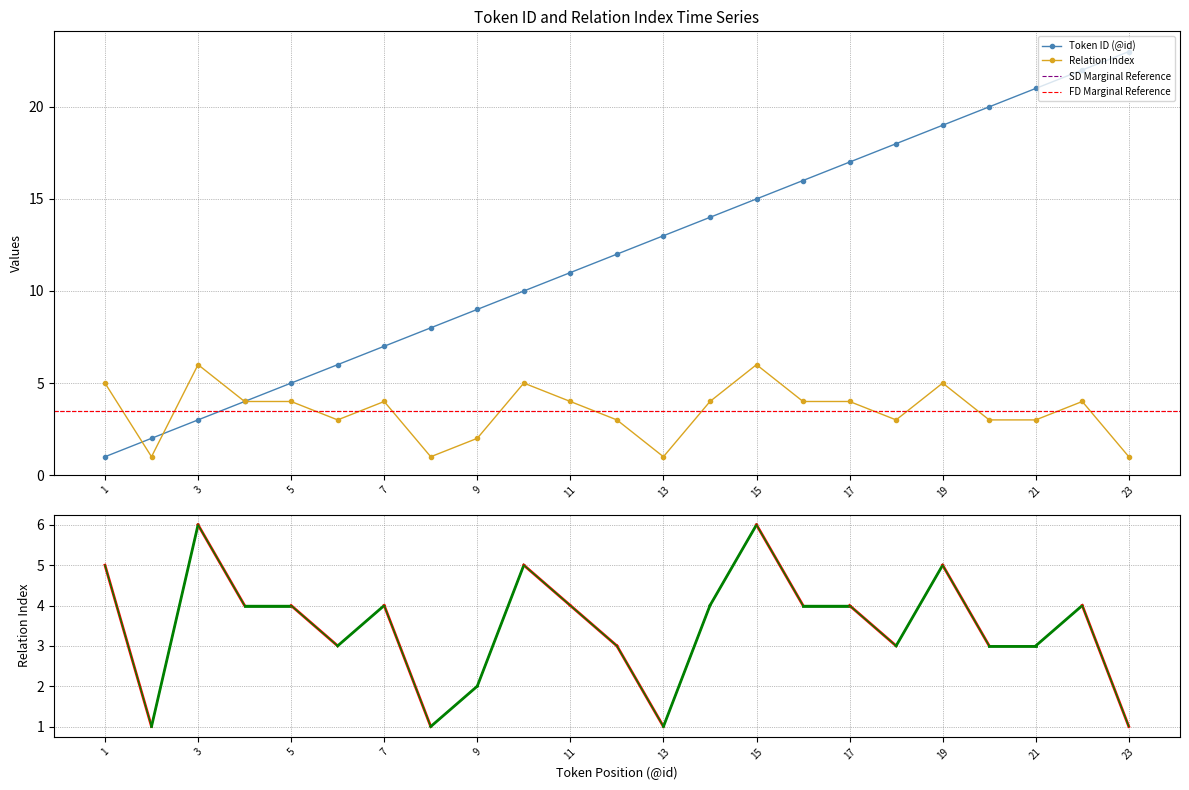

The value of Token ID (@id) at 13 is 22. True or false?

False